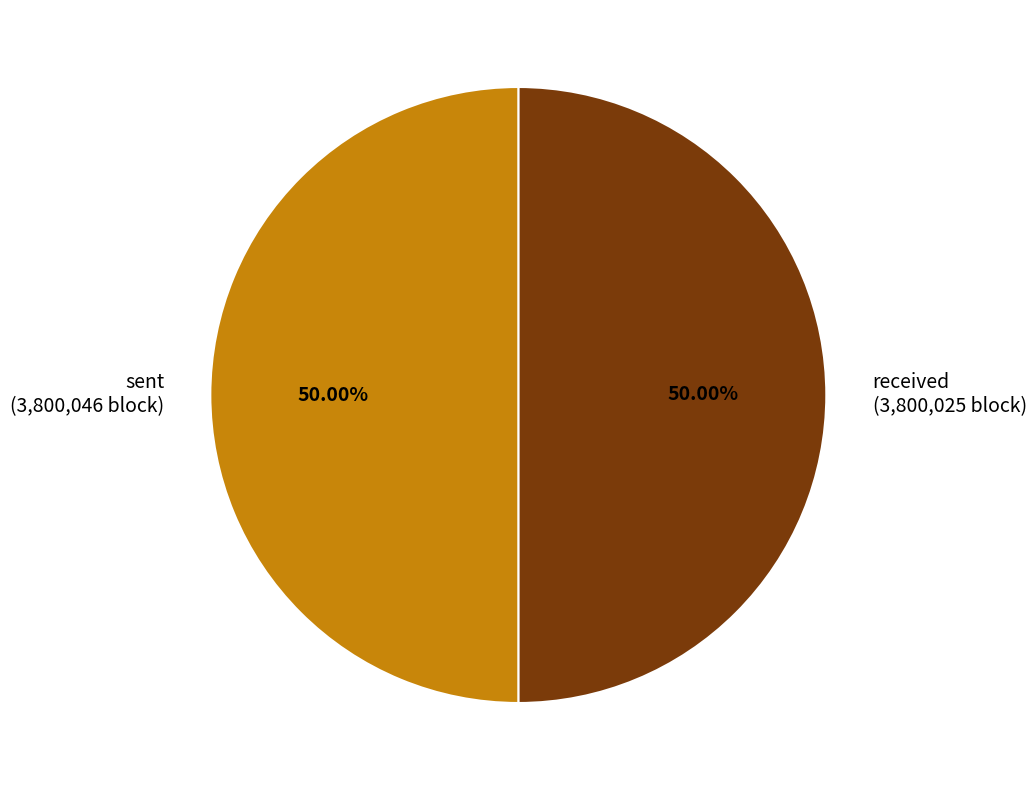

Do sent and received together represent more than half of the pie?

Yes